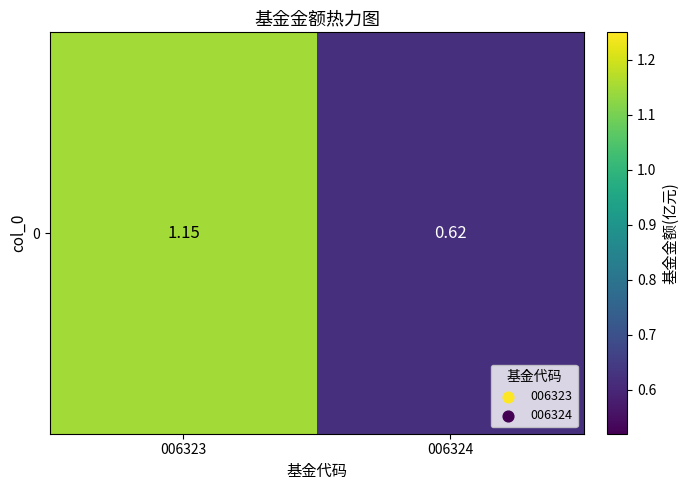

Count the number of data series in this chart.

1